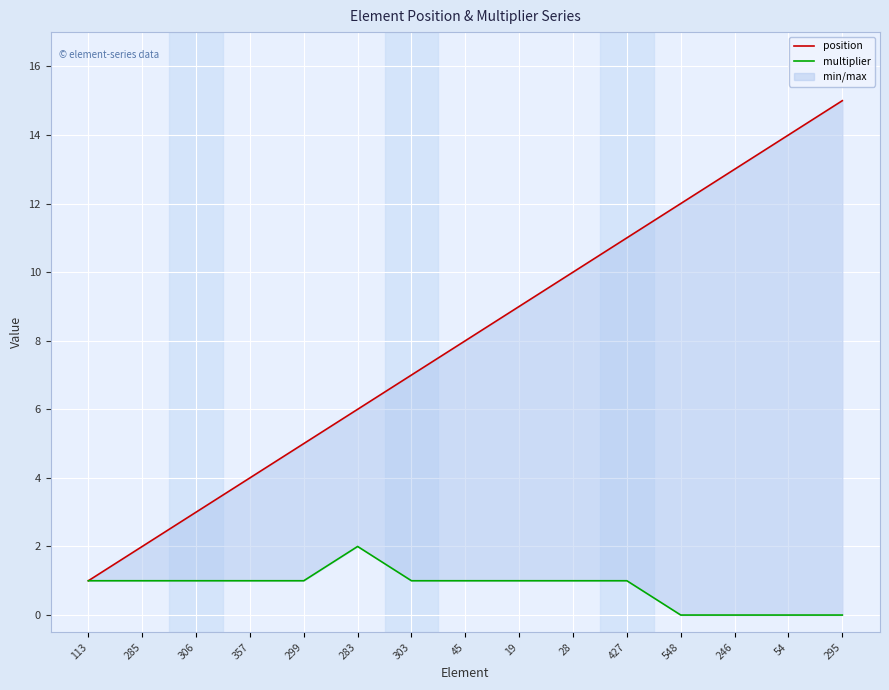

At how many categories does at least one series exceed 1?

14